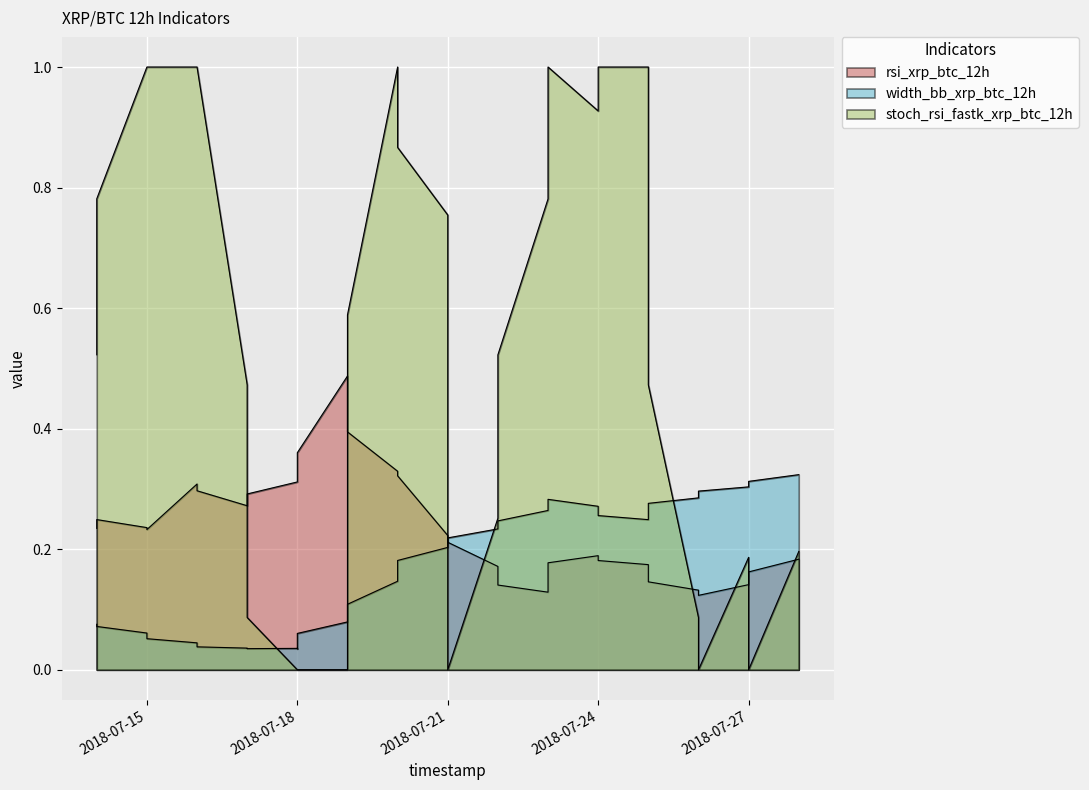

Where is stoch_rsi_fastk_xrp_btc_12h nearest to the value 0?

2018-07-18